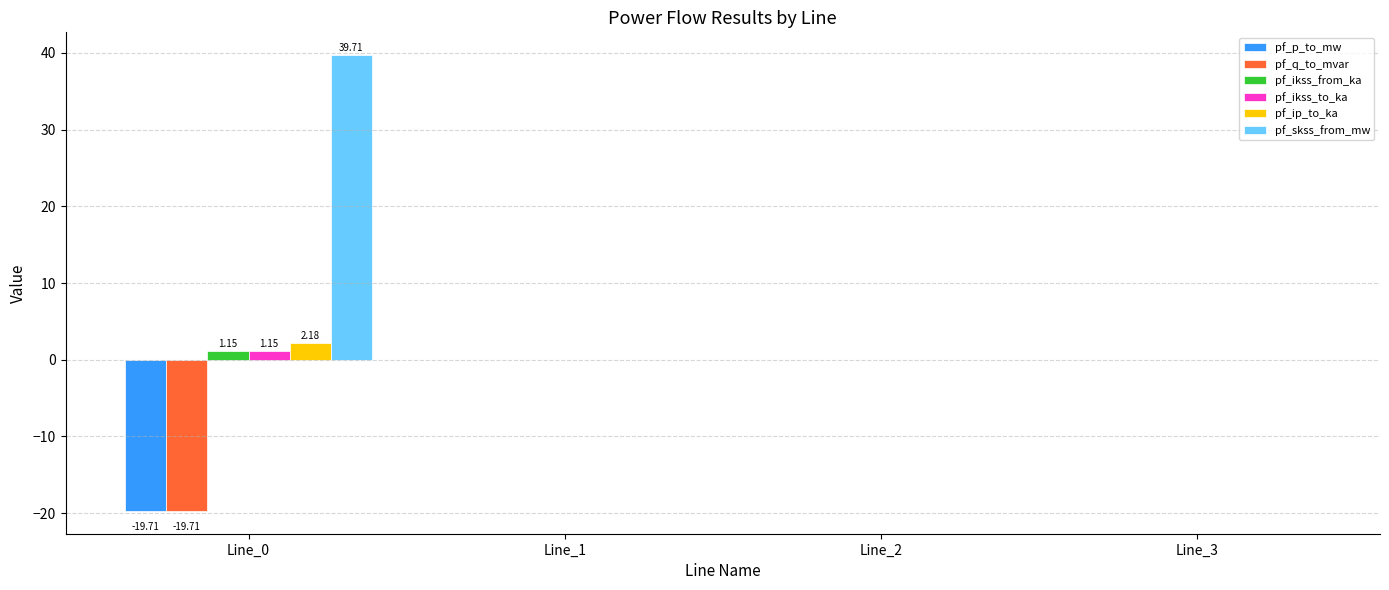

Which series has the largest total across all categories?

pf_skss_from_mw